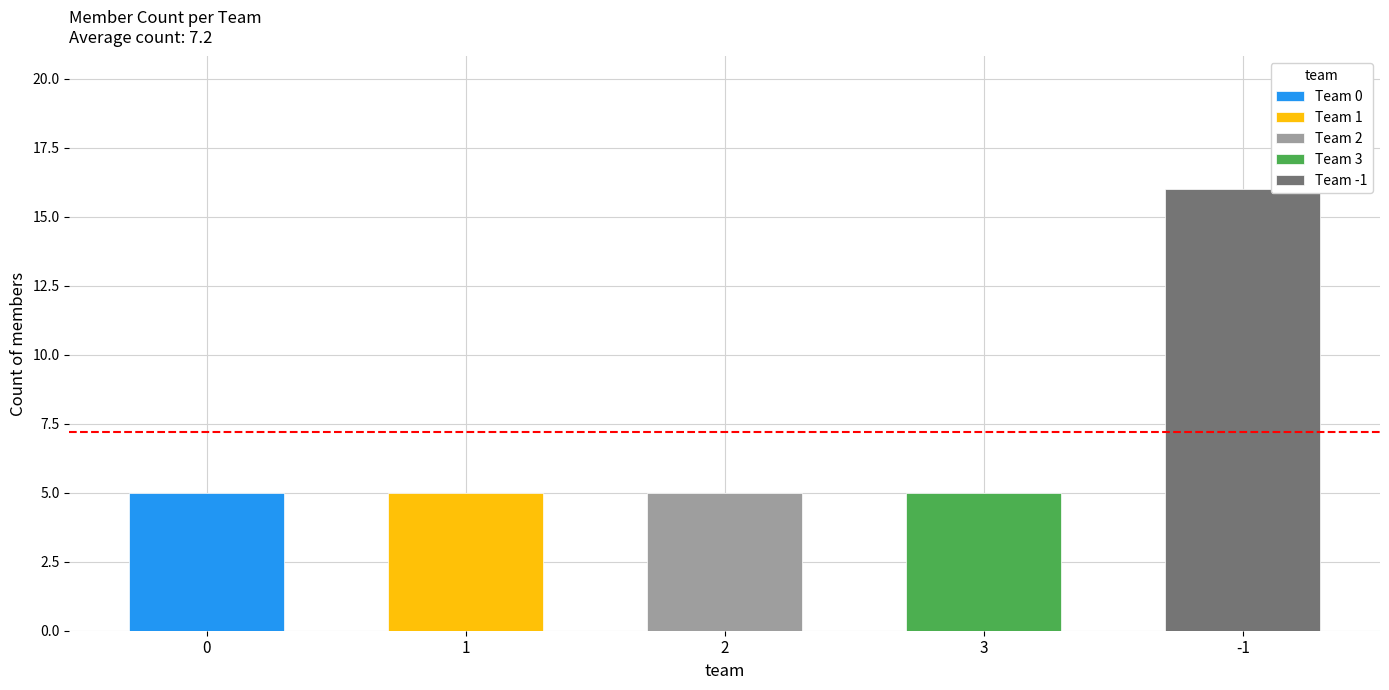

Is it true that the value at 3 is 3?

False